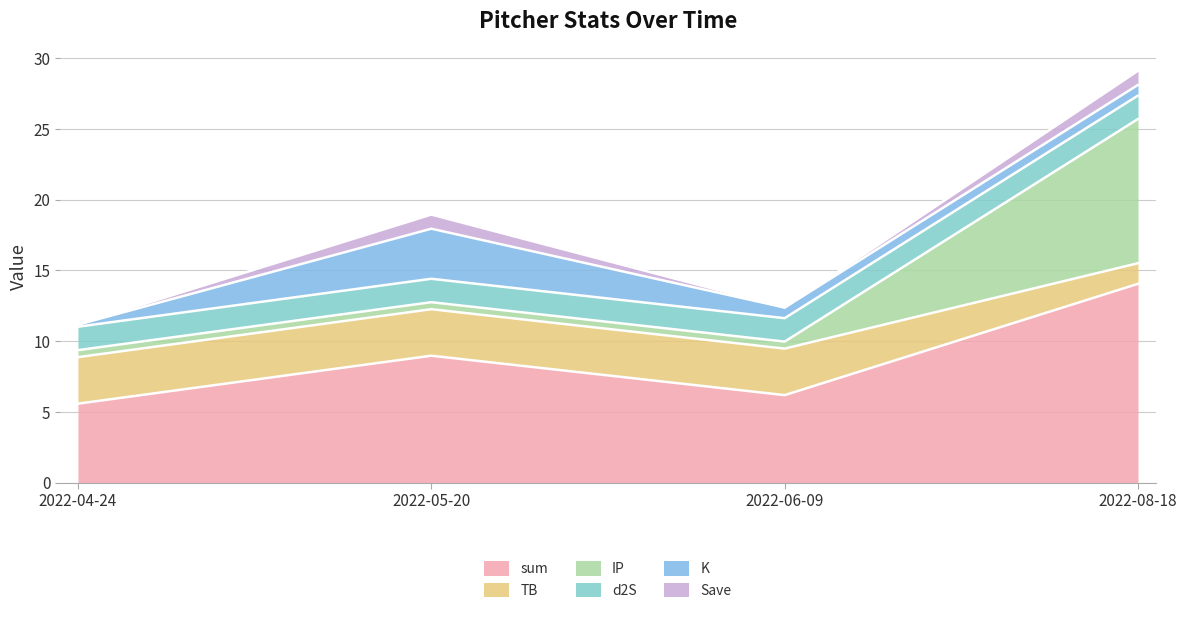

How many lines are shown in the chart?

6